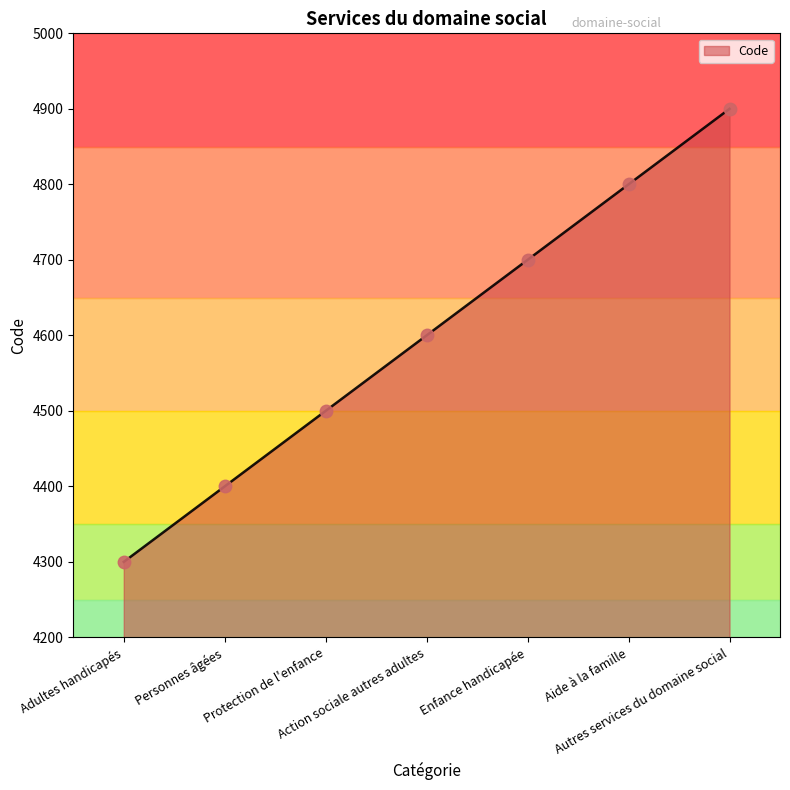

Reading left to right, list all the values displayed in this chart.

4300	4400	4500	4600	4700	4800	4900